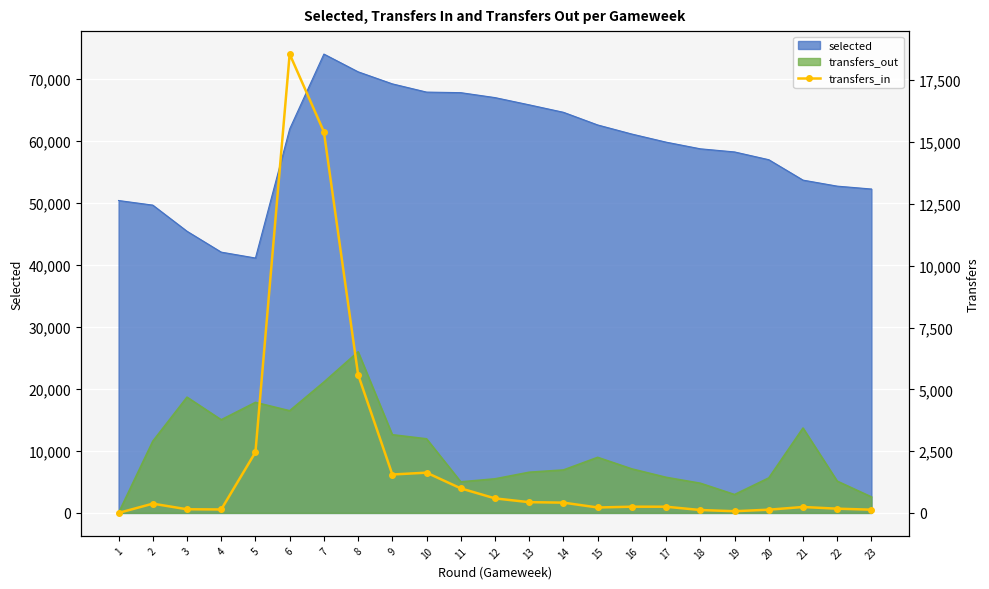

How many points are lower than both their immediate neighbors (excluding endpoints)?

4